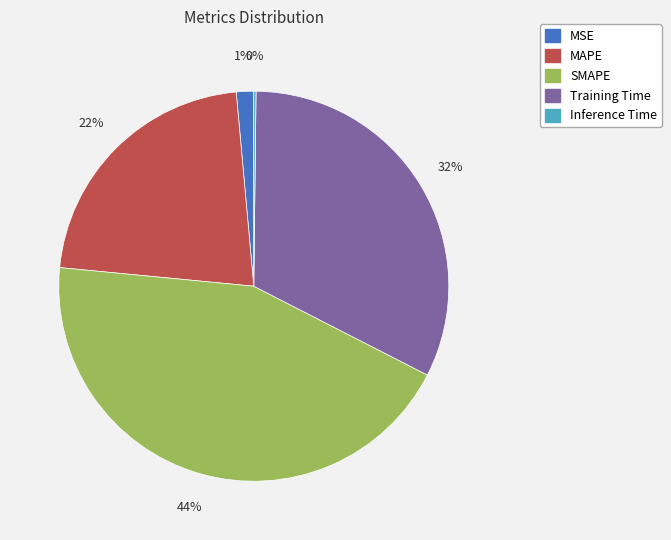

Does SMAPE account for over 50% of the chart?

No